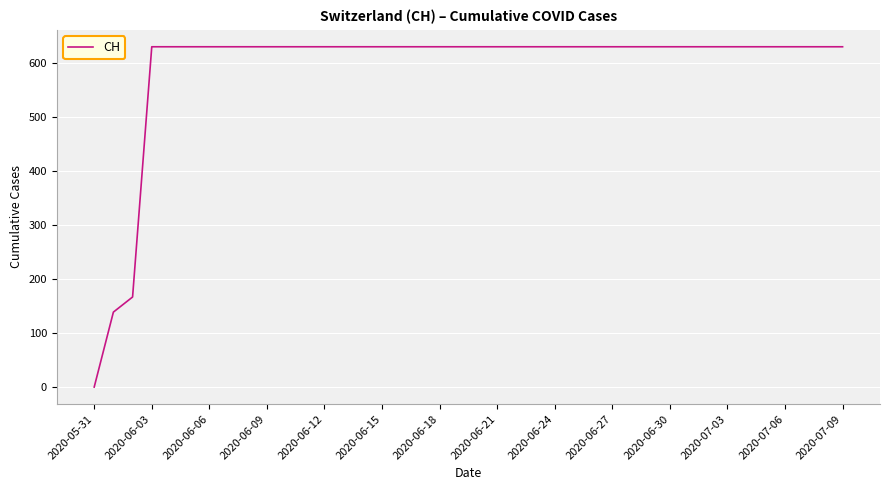

What is the difference between the maximum and minimum values?

631